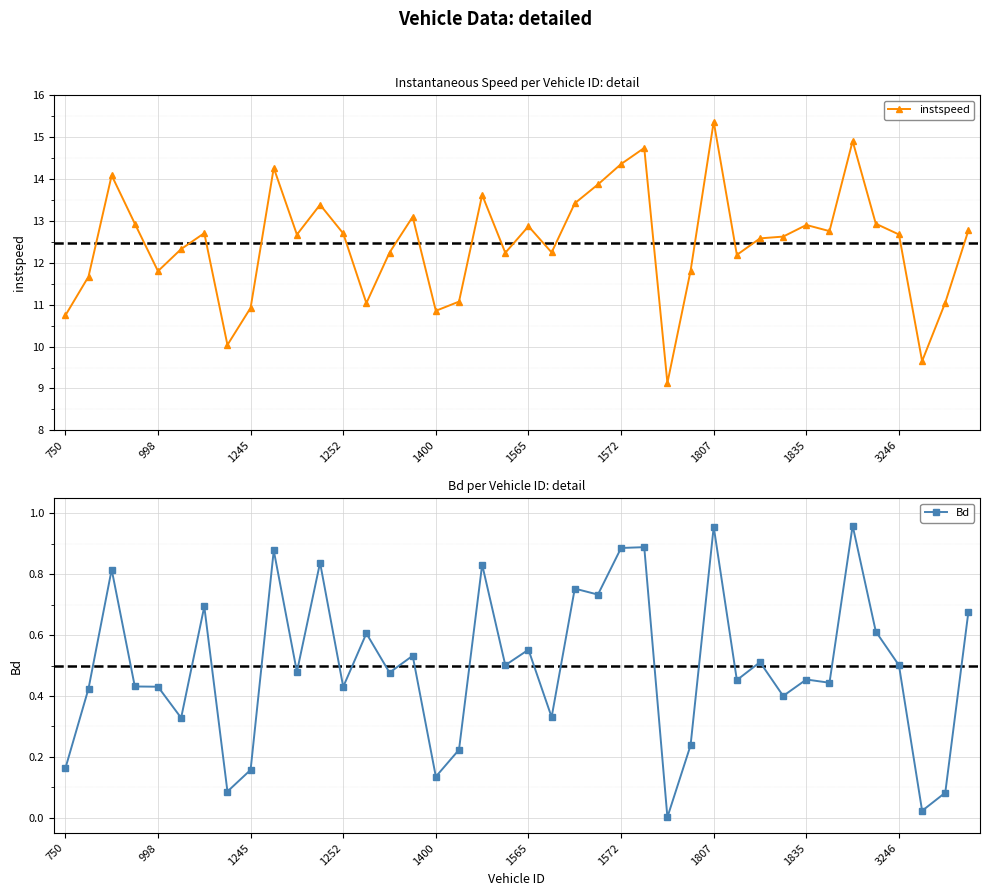

True or false: Bd and instspeed cross at least once.

False